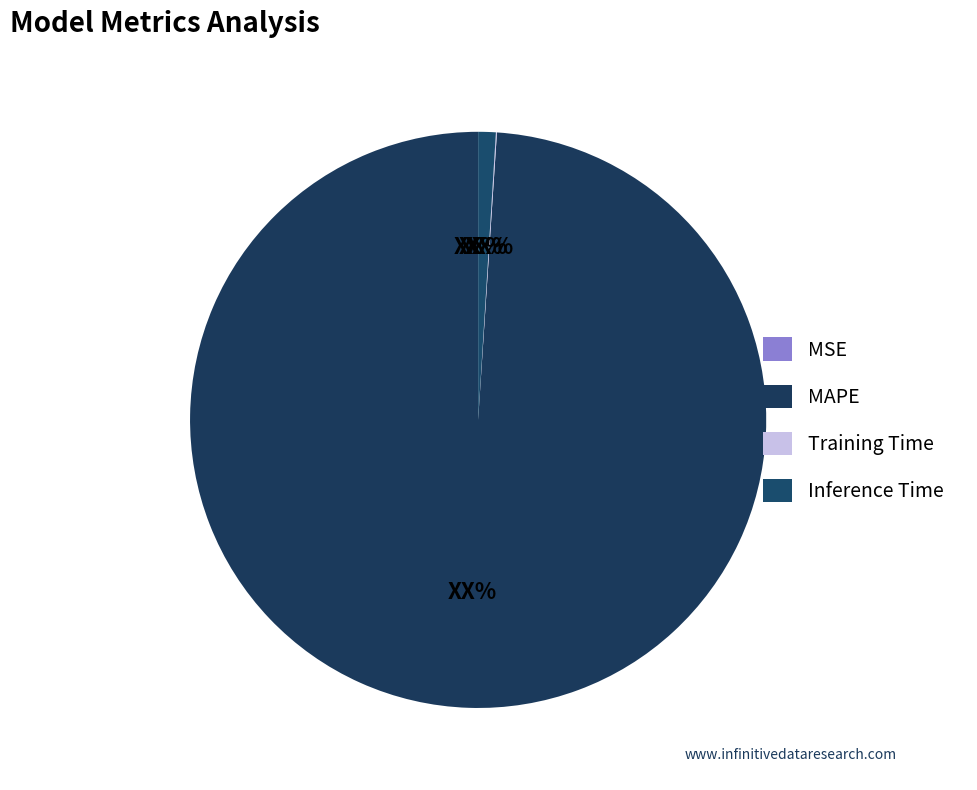

Which category has the biggest portion of the pie?

MAPE